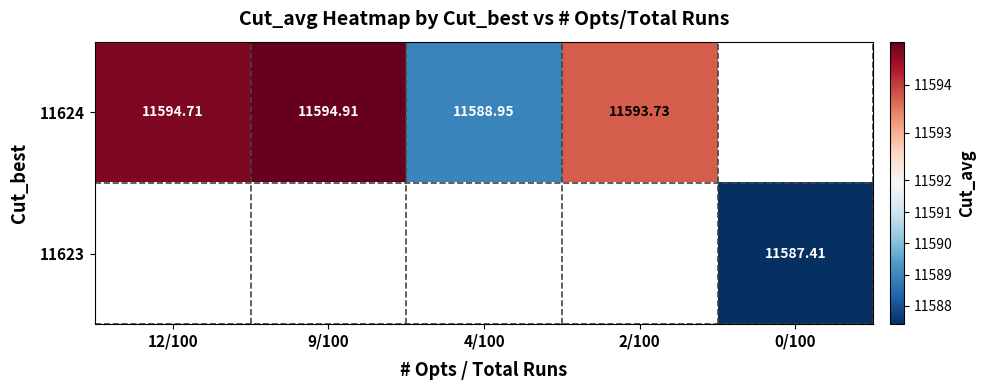

At which category does the chart reach its peak across all series?

9/100